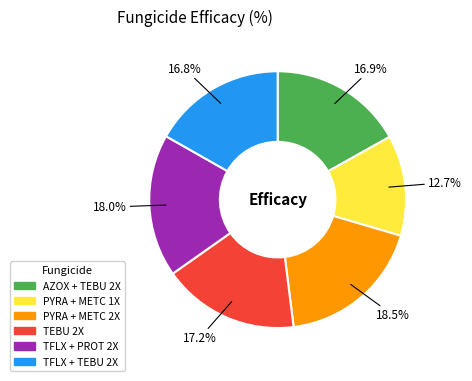

Does TFLX + PROT 2X account for over 50% of the chart?

No